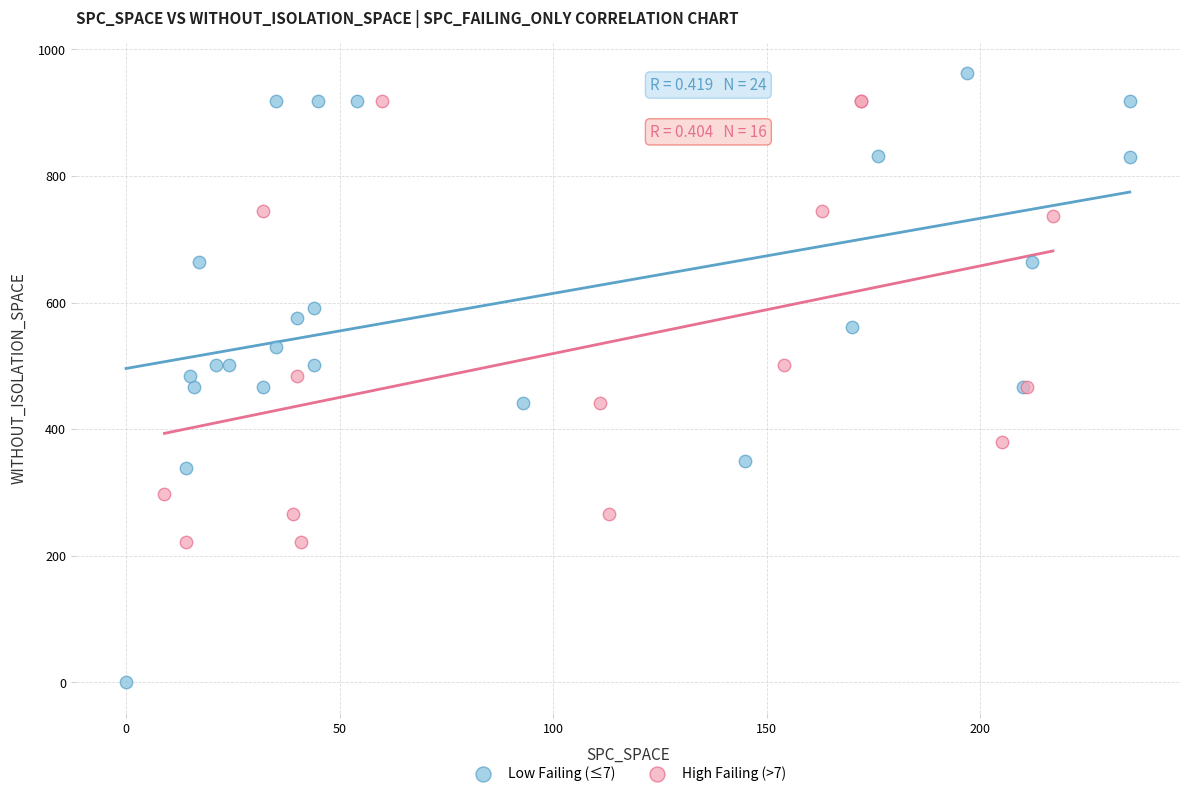

Which series contains the lowest Y value?

Low Failing (≤7)